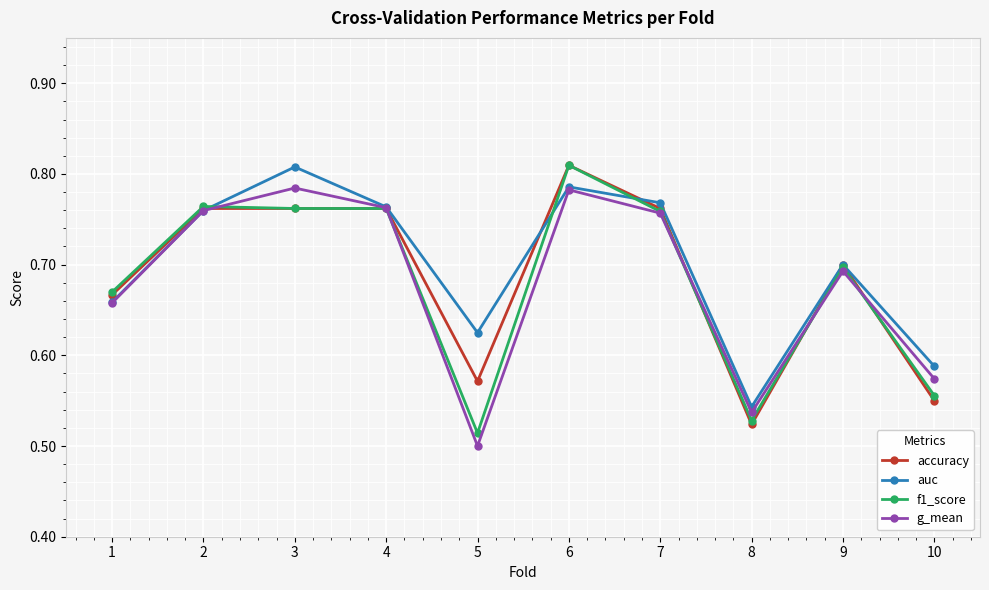

Between 2 and 10, which series saw the biggest shift?

accuracy